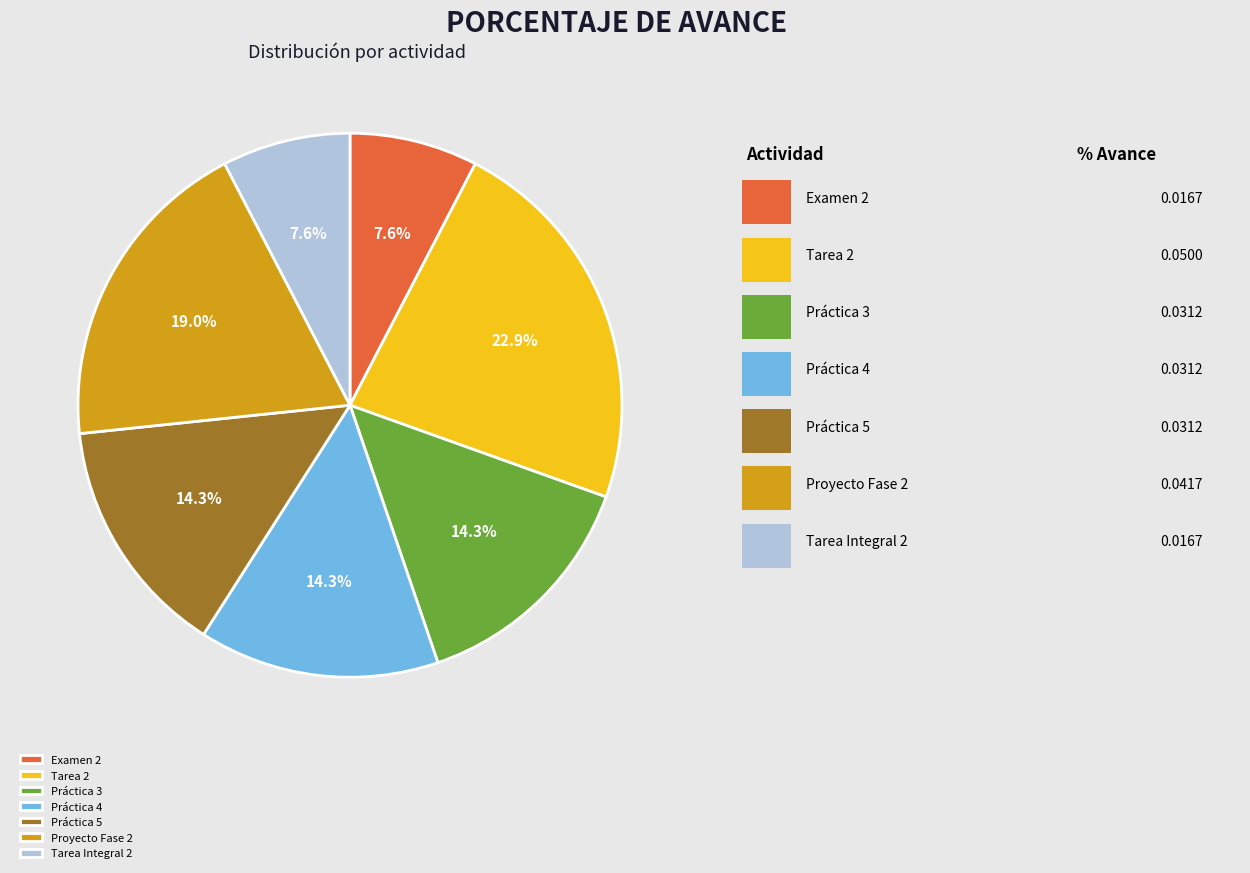

Which category has the biggest portion of the pie?

Tarea 2